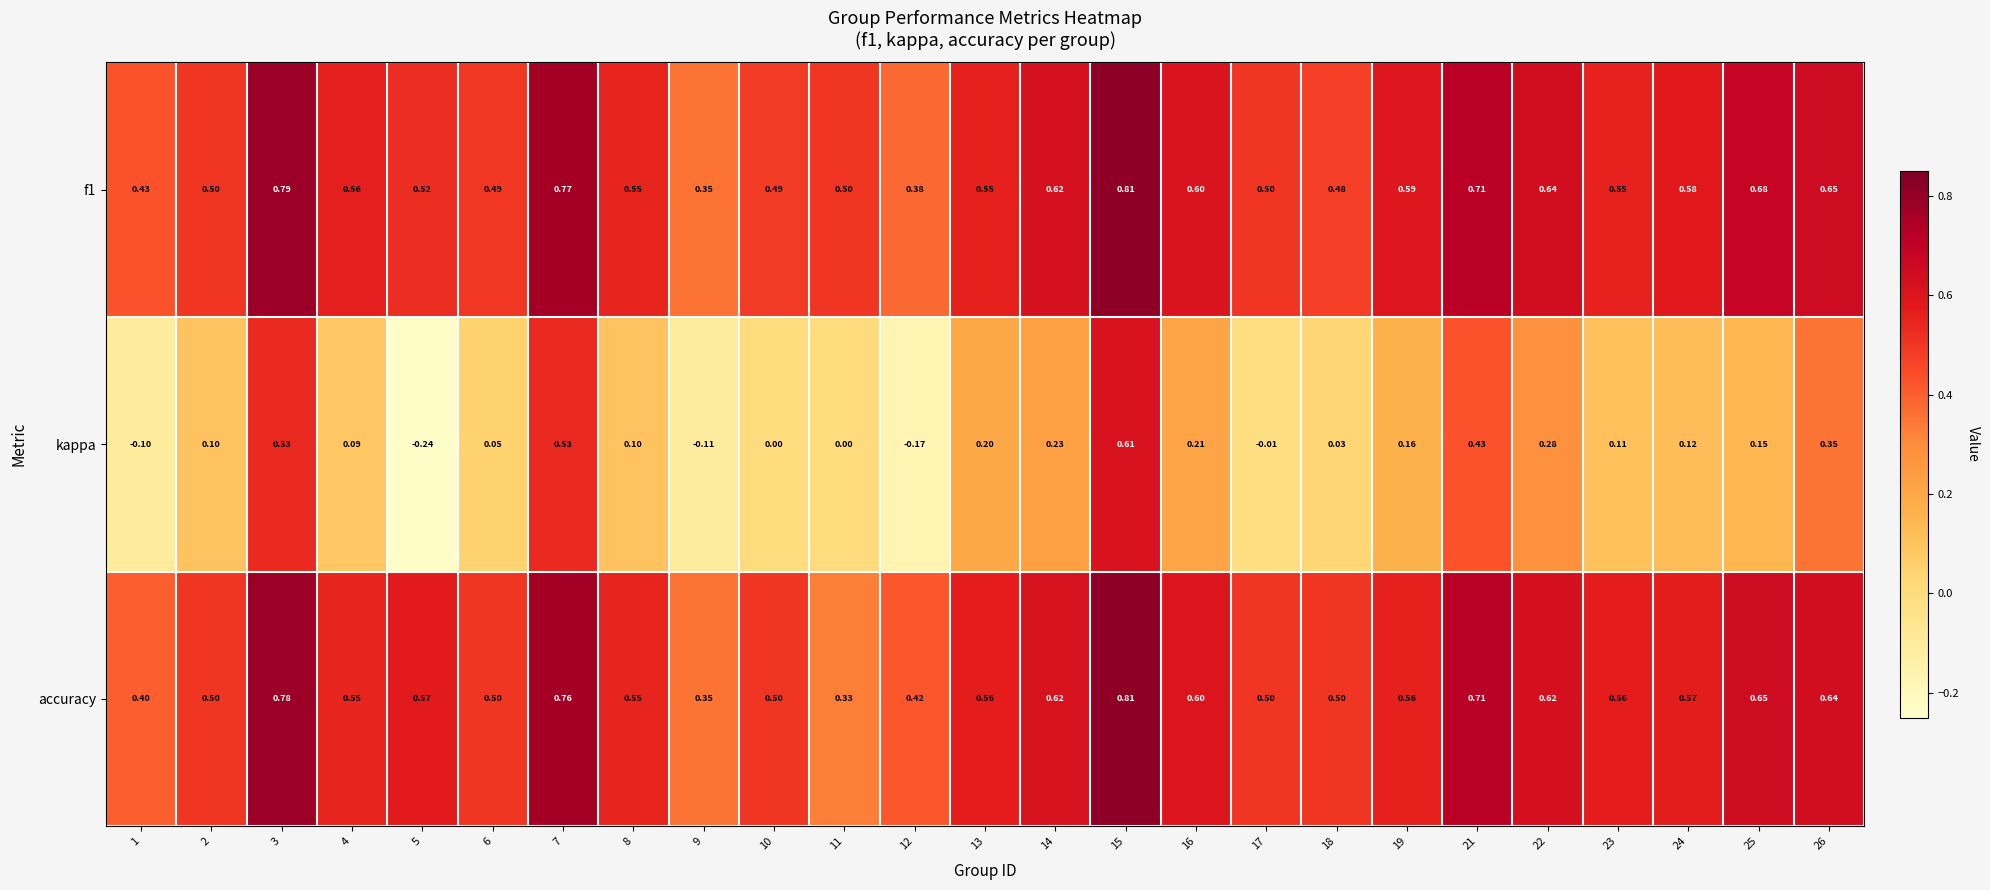

How many categories are shown in the chart?

25